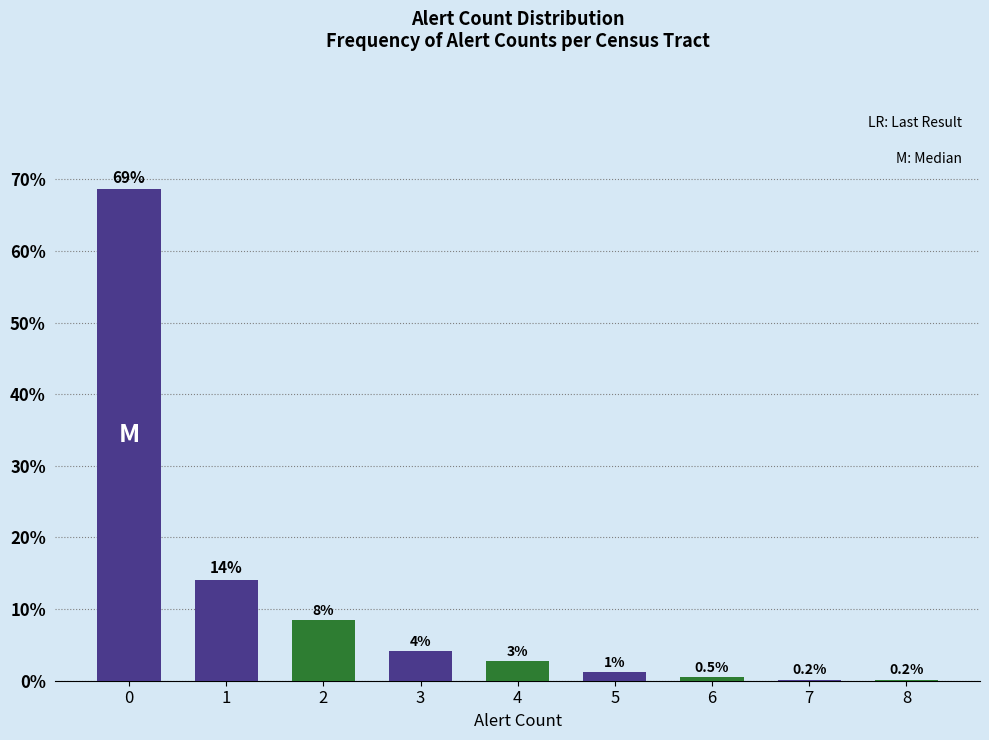

At which category does the chart reach its minimum across all series?

7